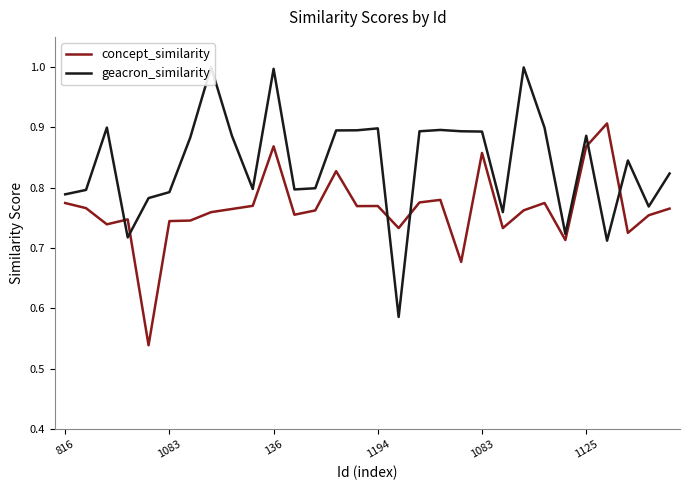

What is the sum of all concept_similarity values?

22.9